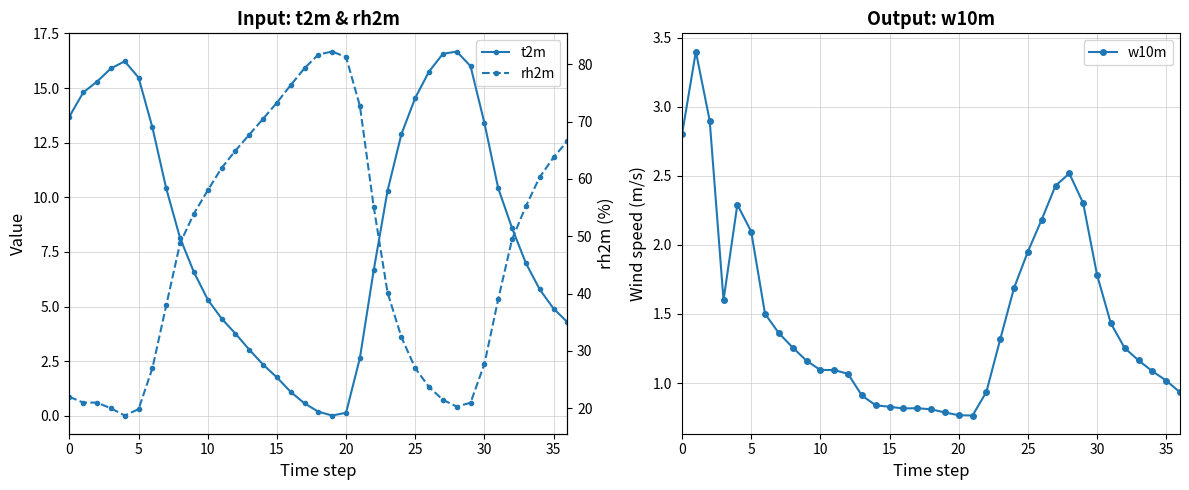

The value of w10m at 30 is 1.8. True or false?

True